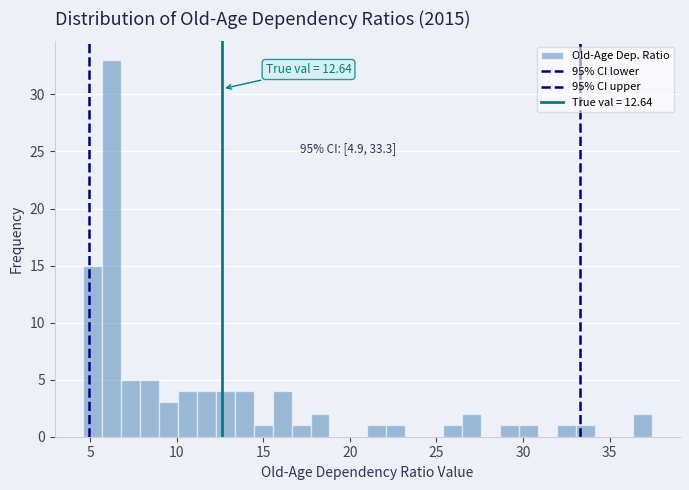

Read against the x-axis, roughly where is the centre of the tallest bar?

6.0